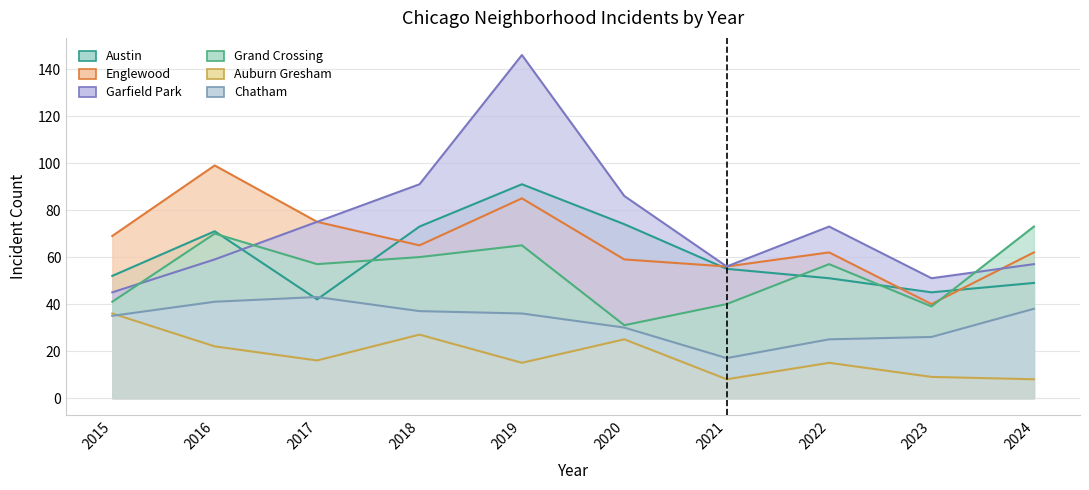

At which label is Grand Crossing closest to 52?

2017